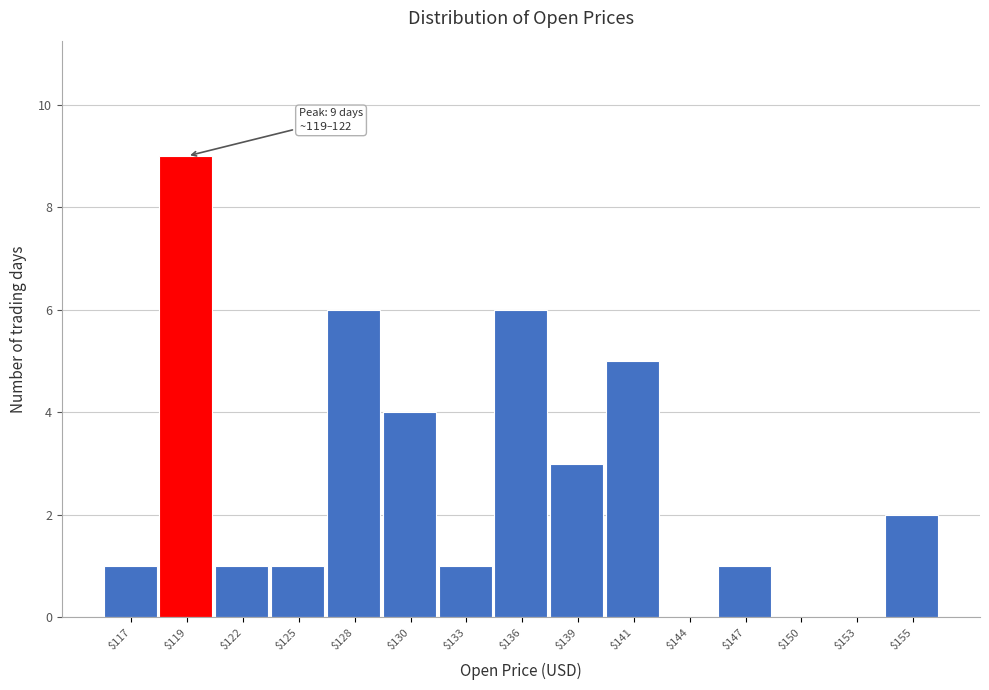

What is the sum of all values?

40